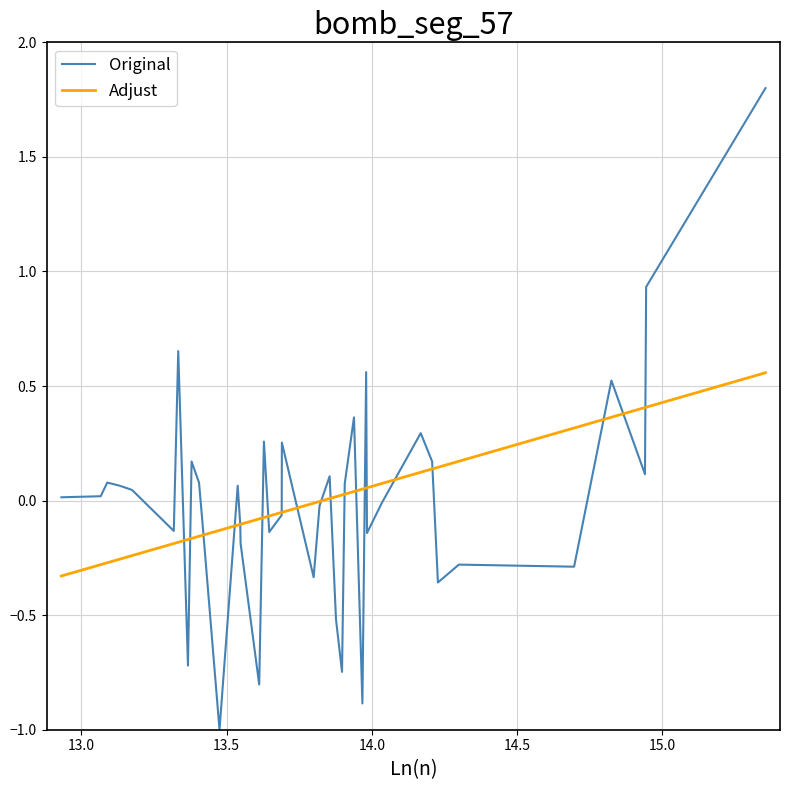

What is the minimum value shown in the chart?

-1.0